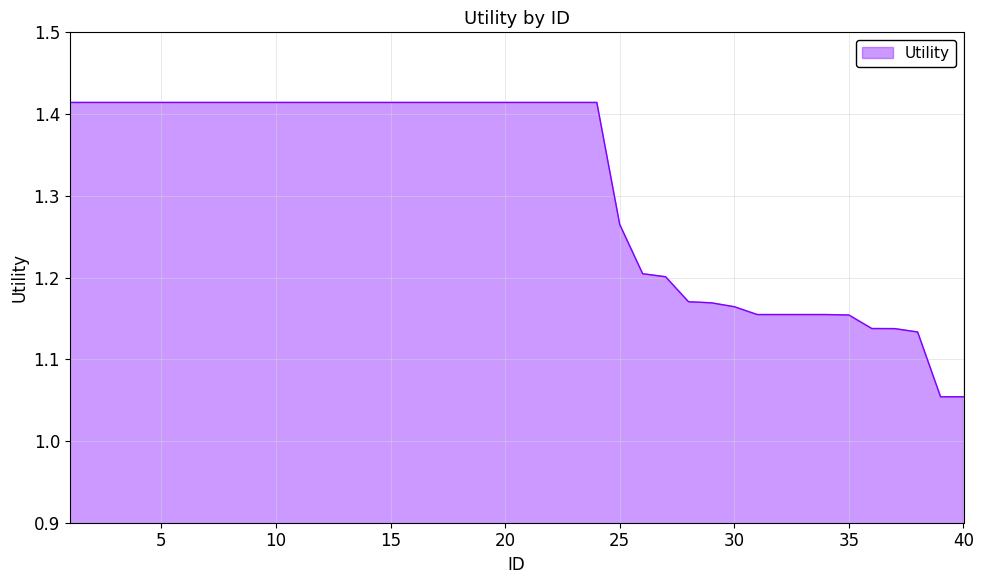

What is the value of the 24th point from the left?

1.4